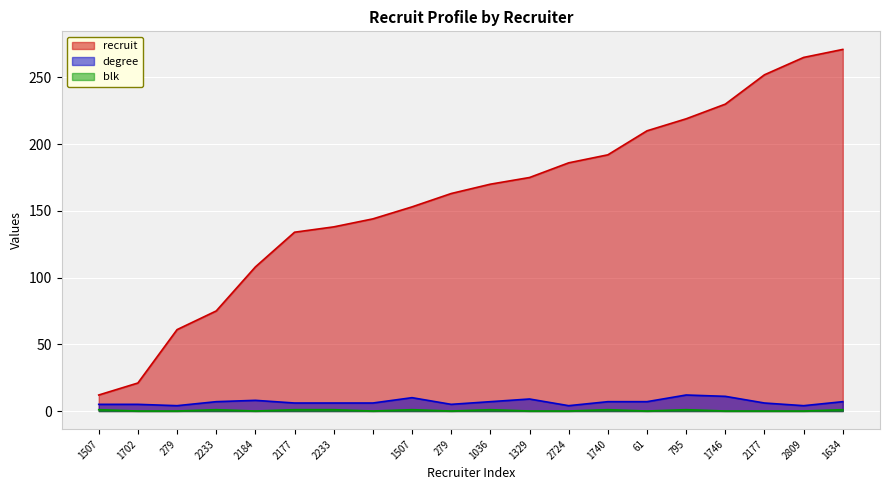

What is the difference between the maximum and second lowest values in the blk series?

1